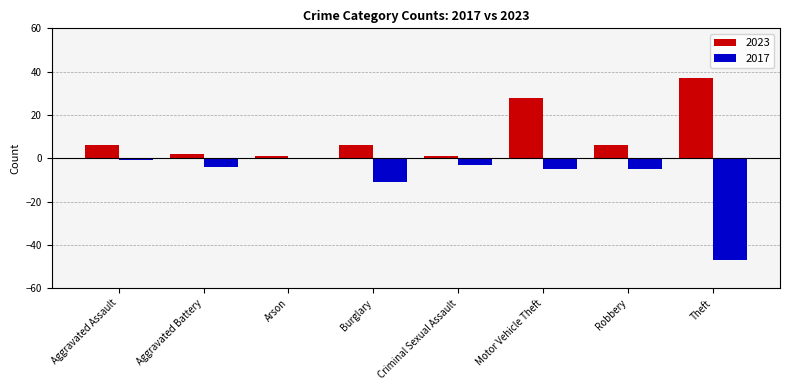

How many data points does each series have?

8